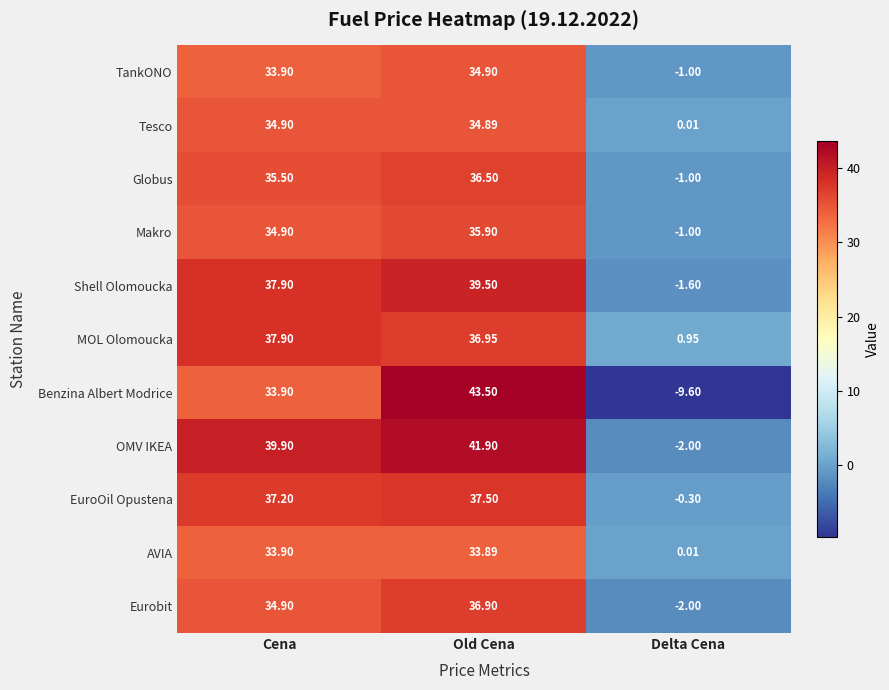

Rank the categories by Benzina Albert Modrice value from highest to lowest.

Old Cena, Cena, Delta Cena